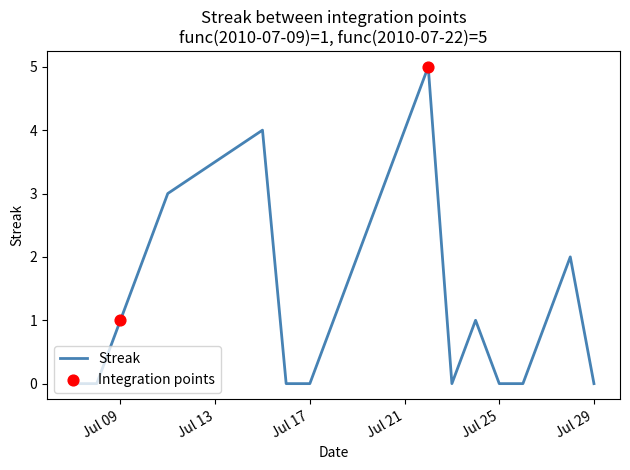

What is the difference between the maximum and minimum values?

5